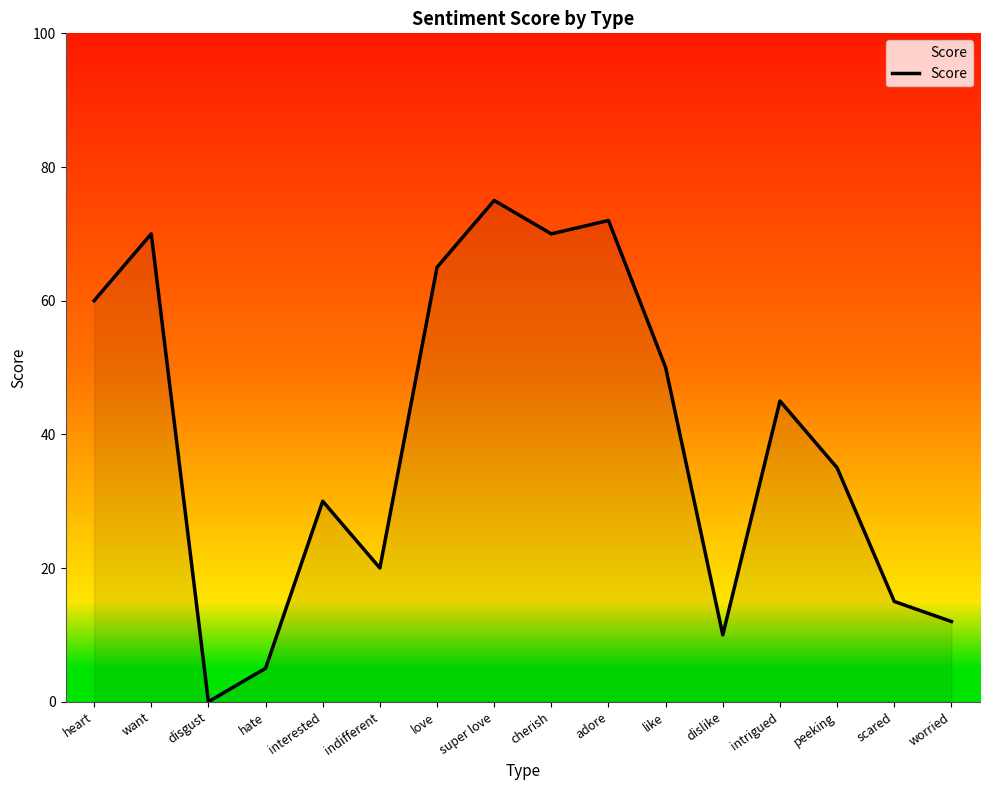

True or false: there are more than 0 points higher than both neighbors.

True